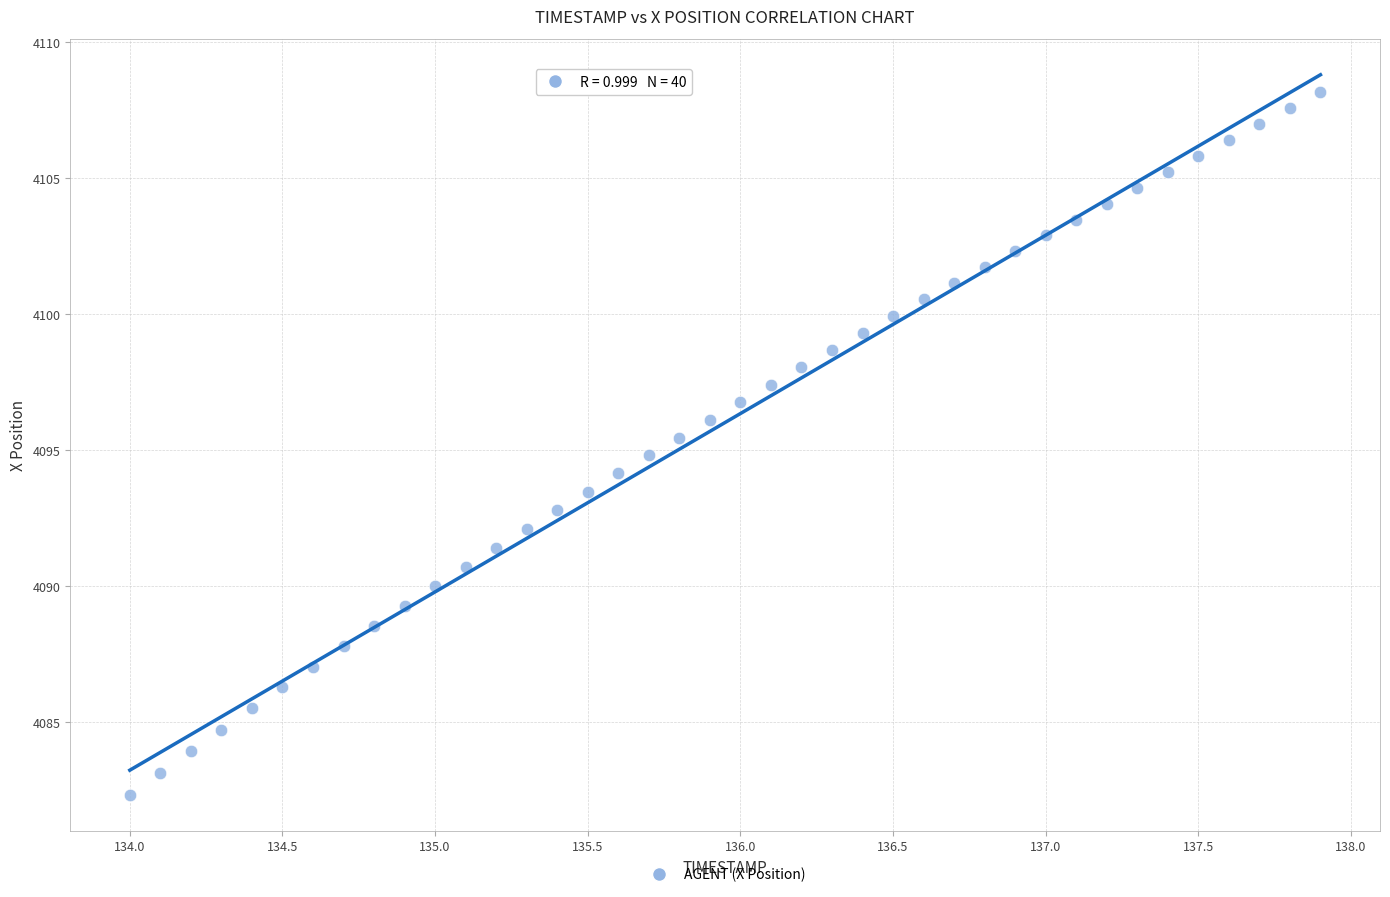

What is the range of X values (max minus min)?

3.9